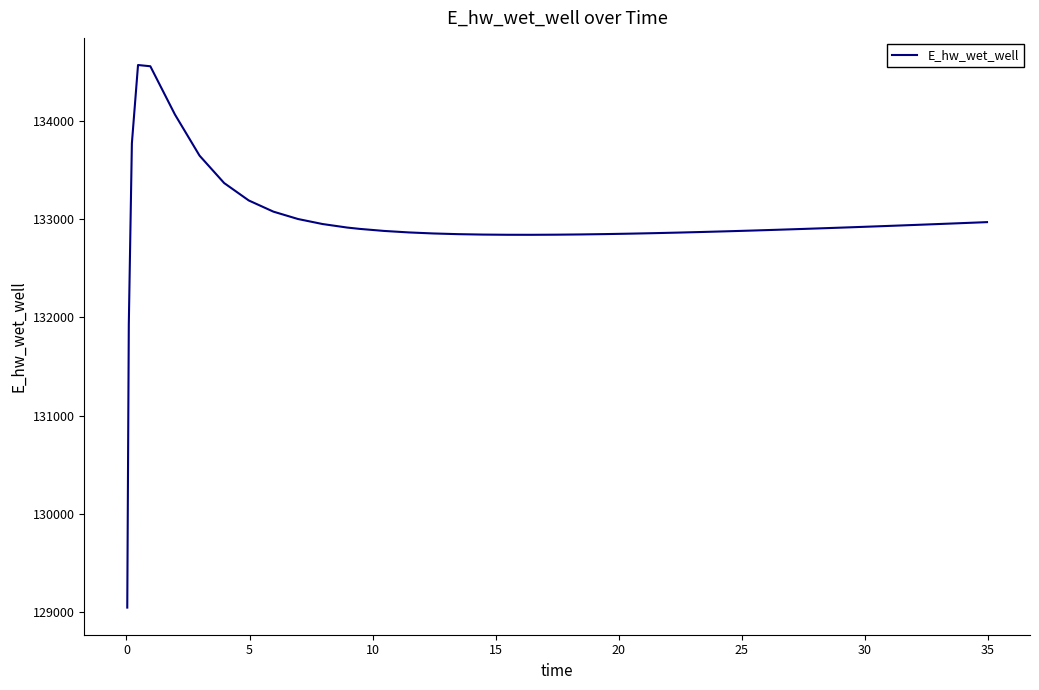

What is the difference between the maximum and minimum values?

5519.2